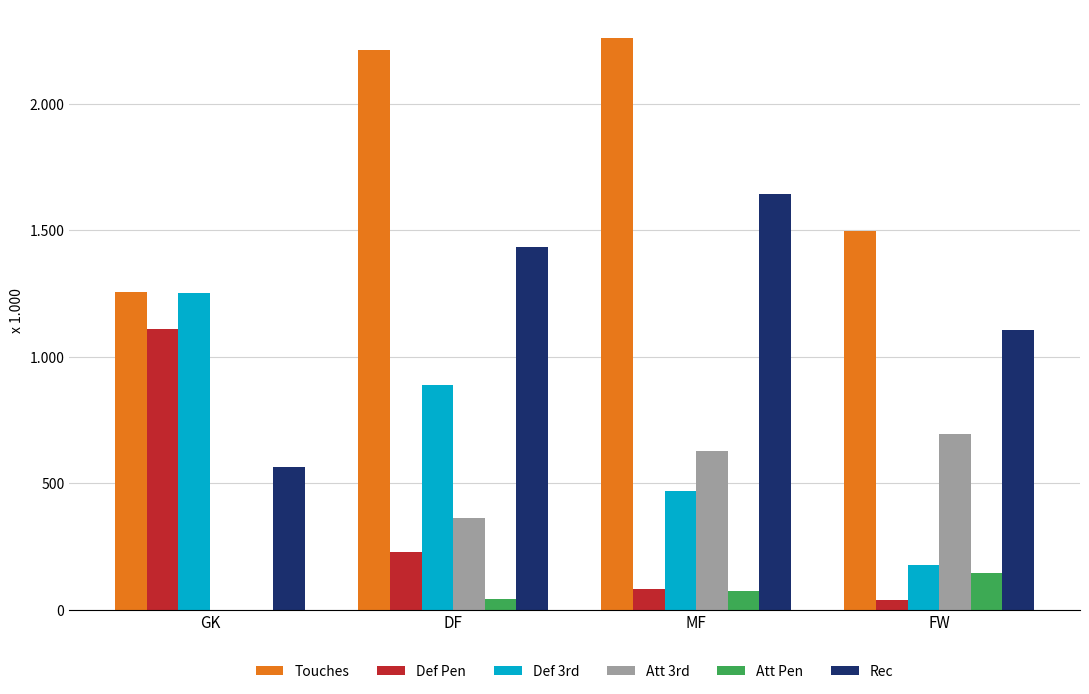

At which label does Att 3rd reach its peak?

FW